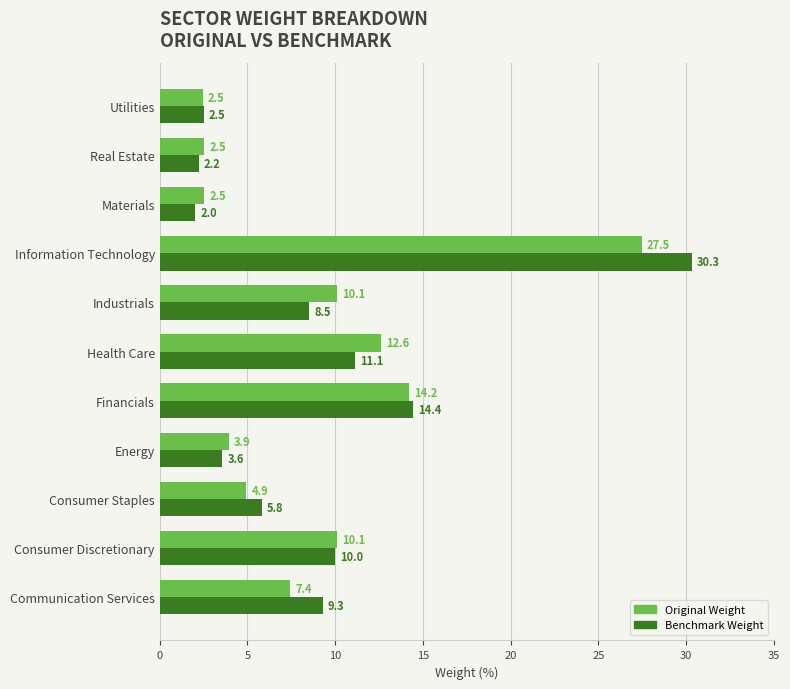

List the series in order of their peak value, highest first.

Benchmark Weight, Original Weight